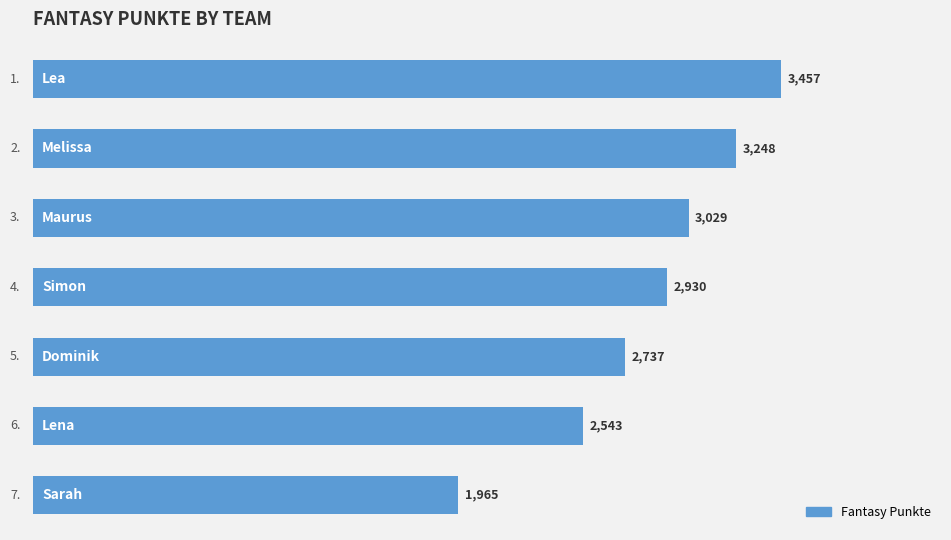

How many distinct data groups are displayed?

1